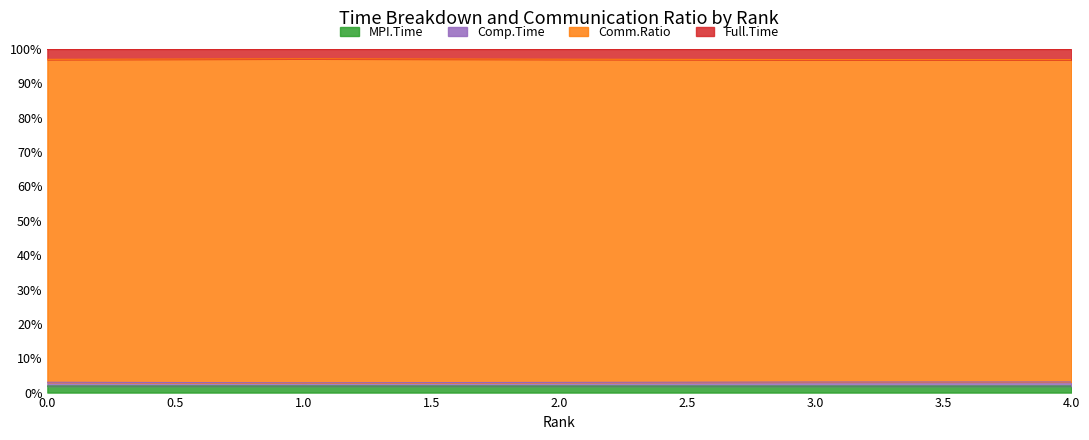

The MPI.Time series shows 1.9 at 3.0. True or false?

True